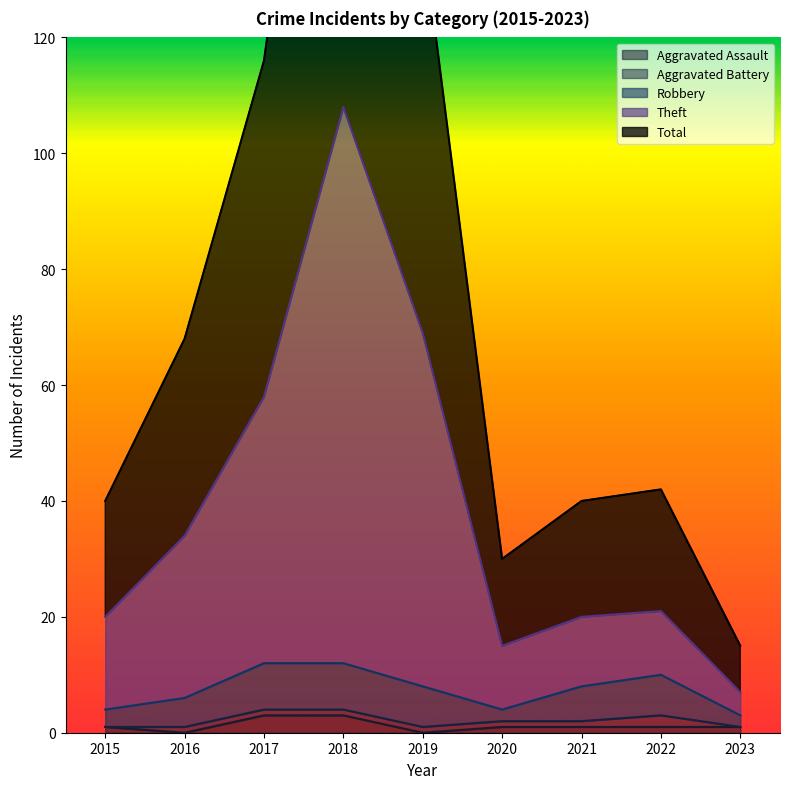

What is the average value of the Aggravated Assault series?

1